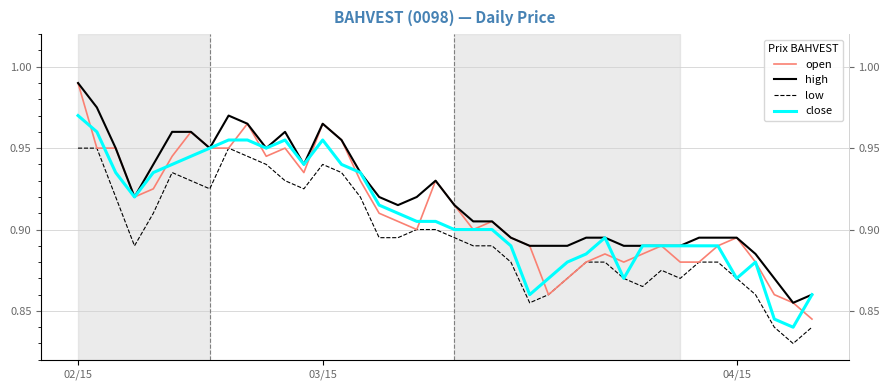

Which category has the highest value in the close series?

02/15